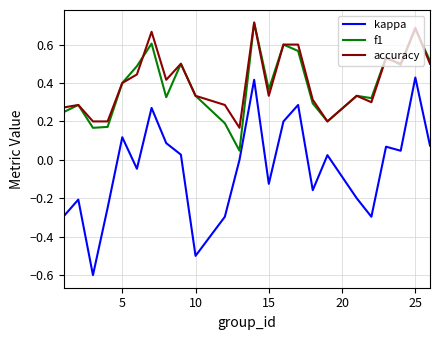

True or false: f1 and kappa intersect in this chart.

False